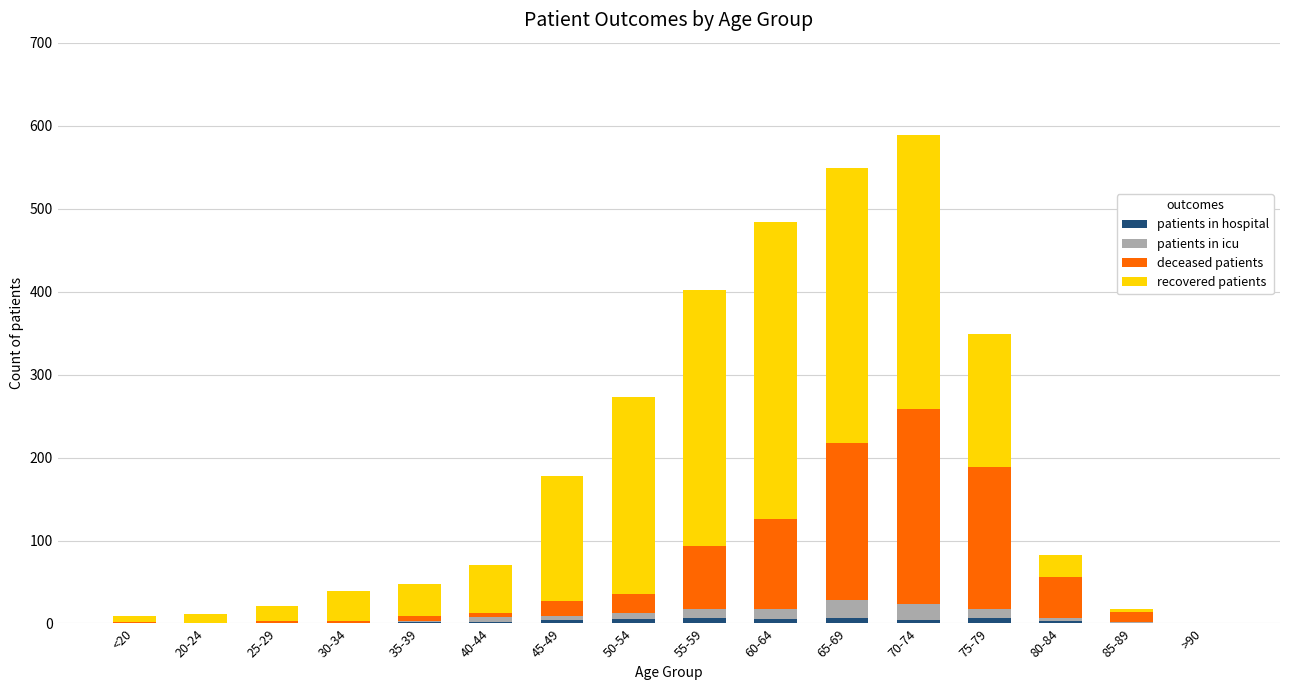

What is the sum of all patients in hospital values?

49